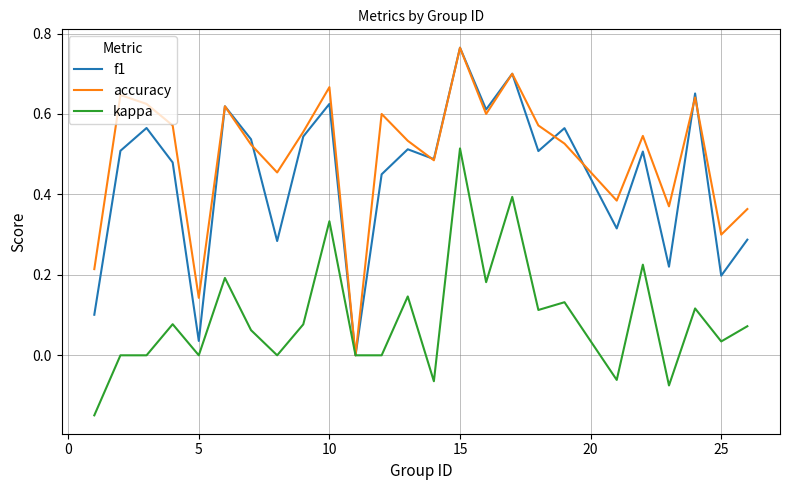

Is the value of f1 at 10 greater than the value of accuracy at 10?

No